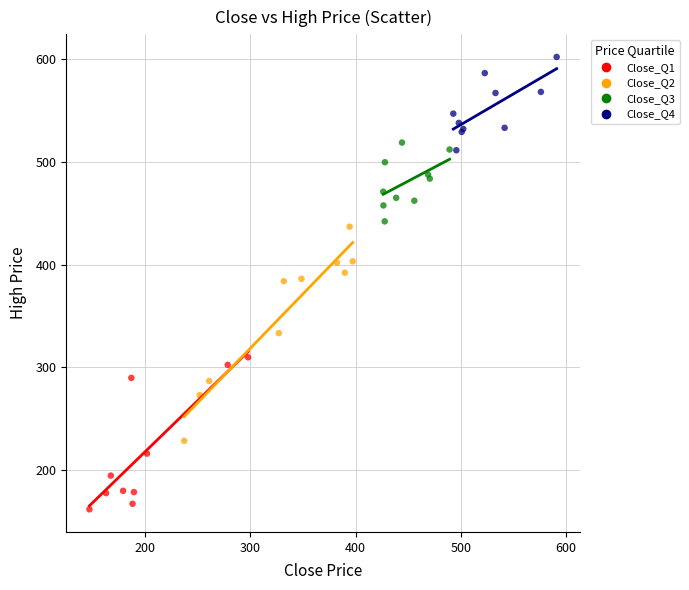

What are all the series names shown in the legend?

Close_Q1, Close_Q2, Close_Q3, Close_Q4